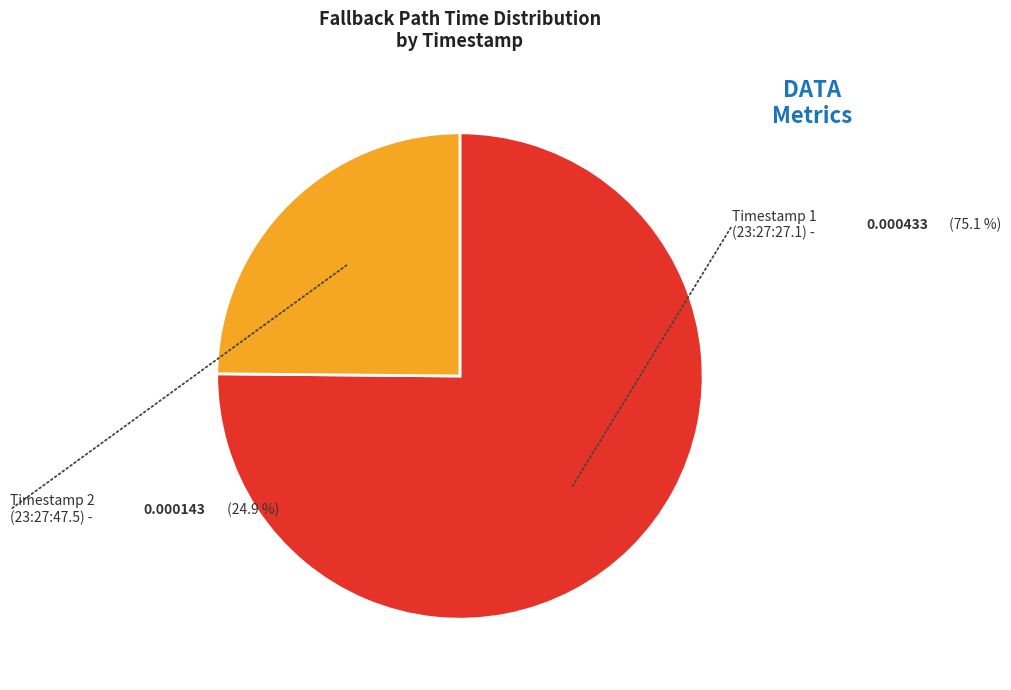

True or false: 2025-01-14 23:27:47.5 accounts for 25% of the total.

True